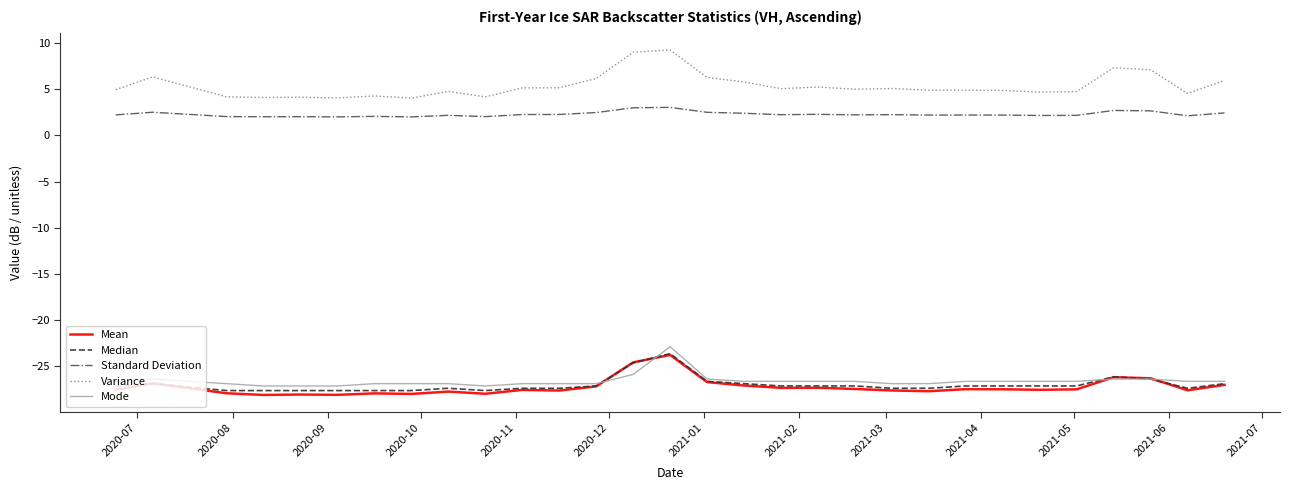

Which series has the largest total across all categories?

Variance